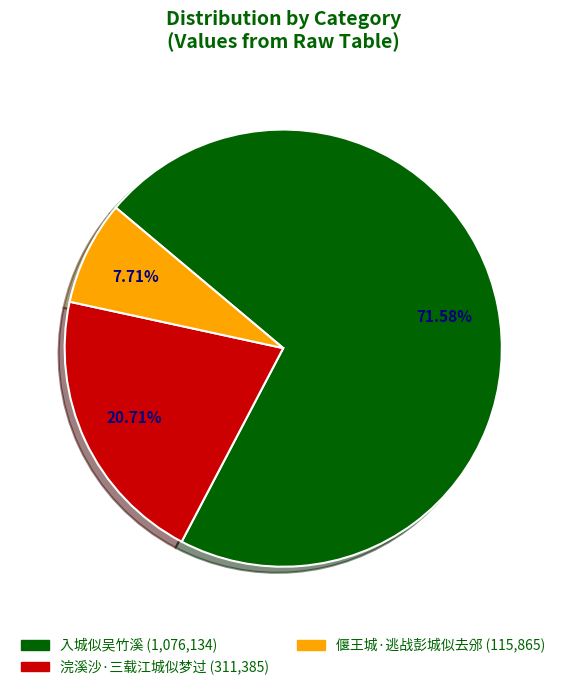

Is there any slice that represents more than half of the pie?

Yes